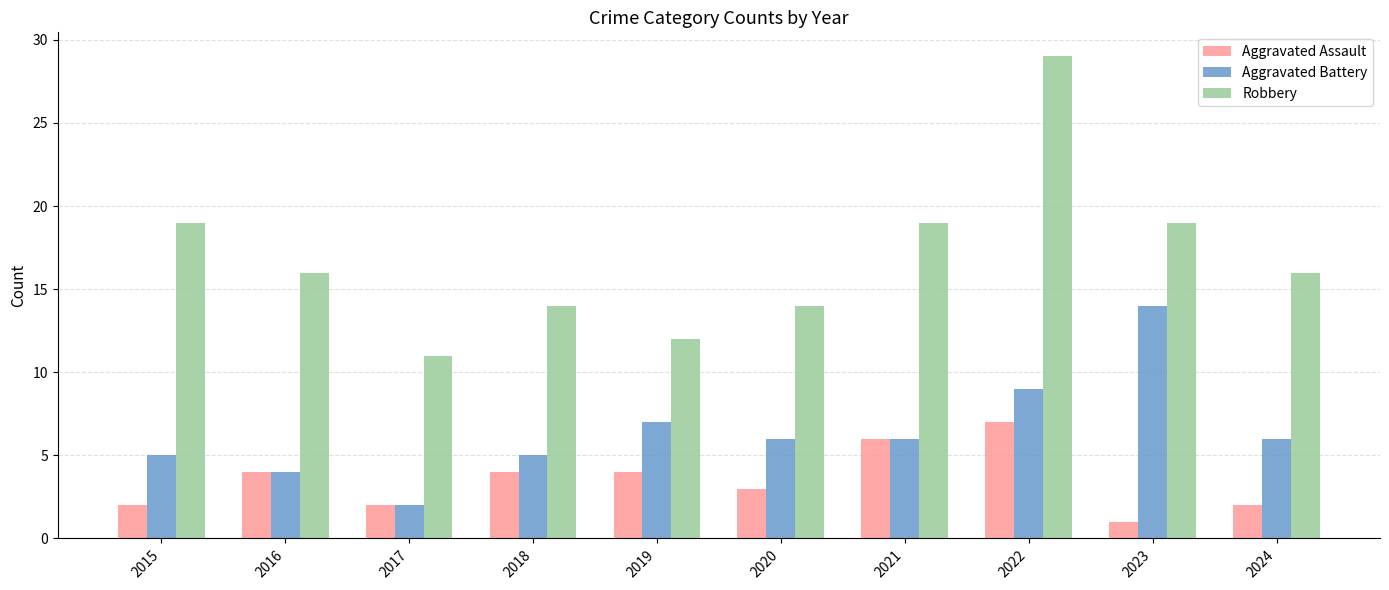

What is the value of the Robbery bar at the 9th from the left?

19